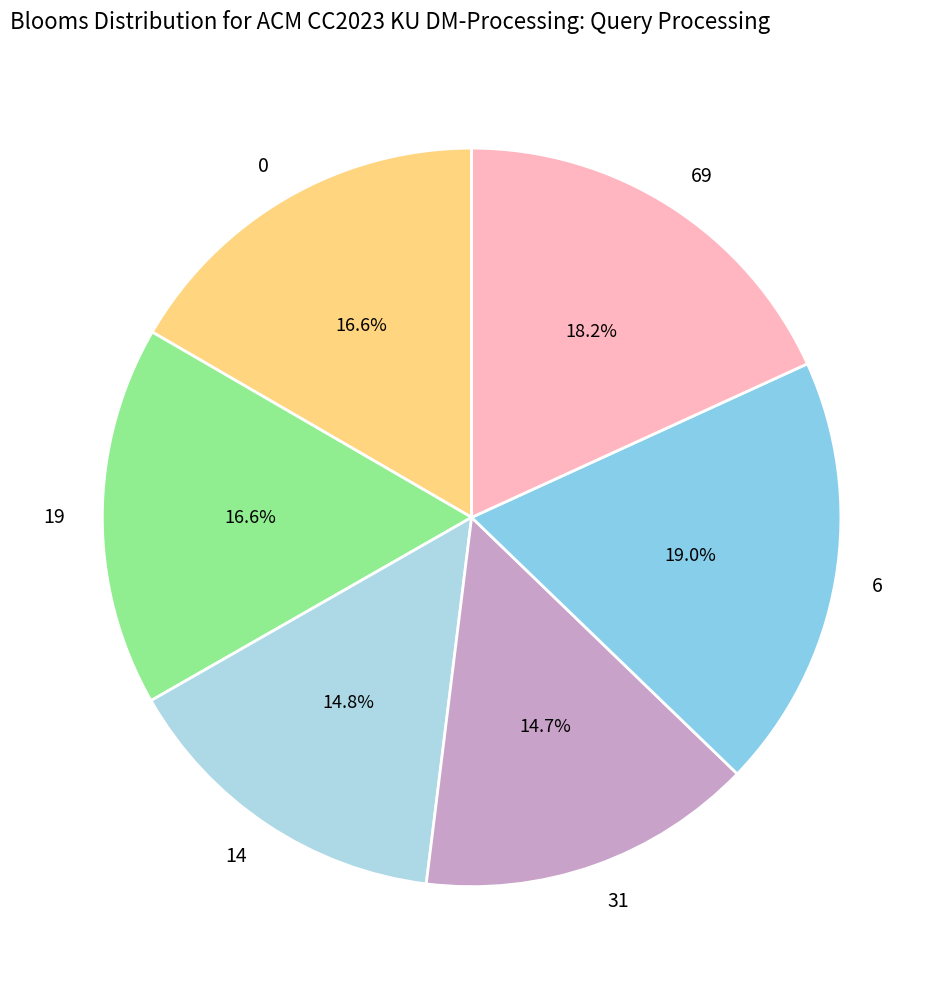

Does 69 represent more than half of the total?

No